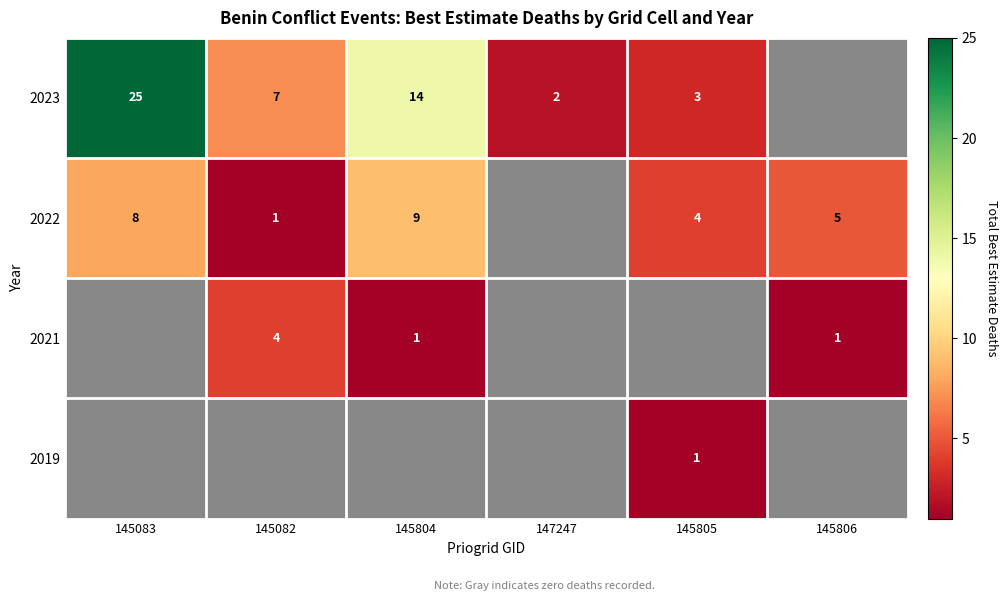

Is the value of 2023 at 145804 greater than the value of 2021 at 145806?

Yes